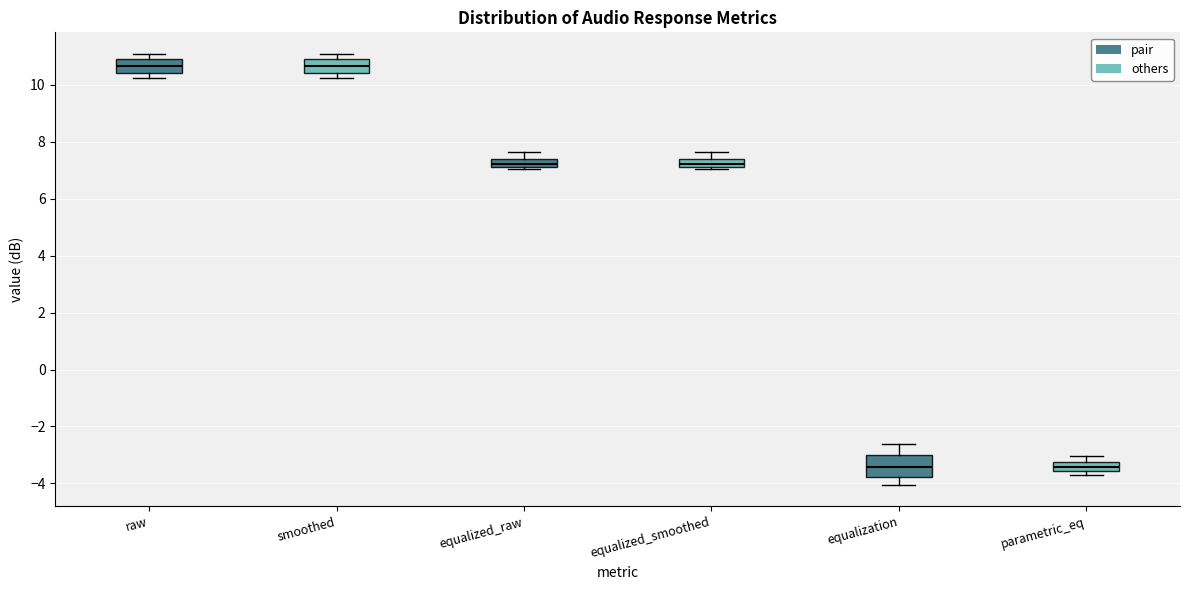

Where does the median line of the box for raw sit on the y-axis? The values are not printed on the chart, so give them approximately, as read against the axis.

10.6